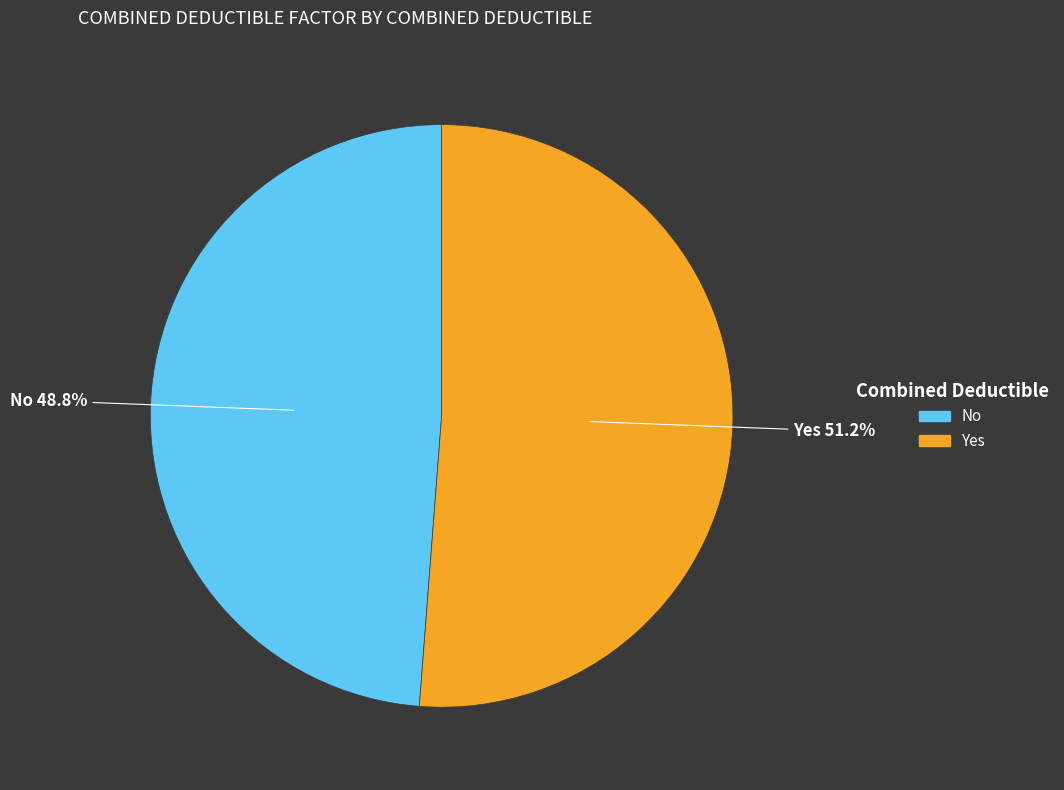

Which category accounts for the majority?

Yes